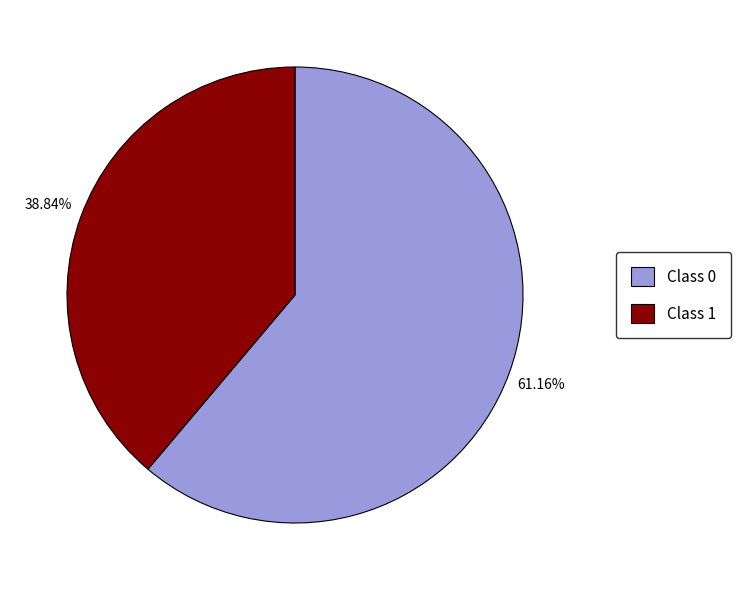

Is the sum of Class 1 and Class 0 greater than half?

Yes